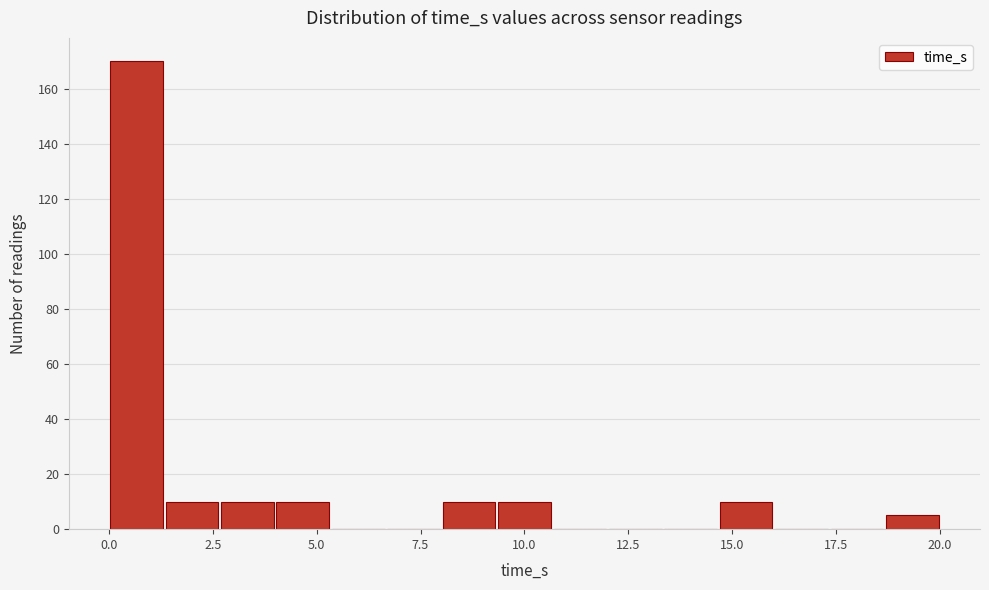

Around what value on the x-axis is the tallest bar? Give the approximate position of its centre, as read against the axis.

0.5